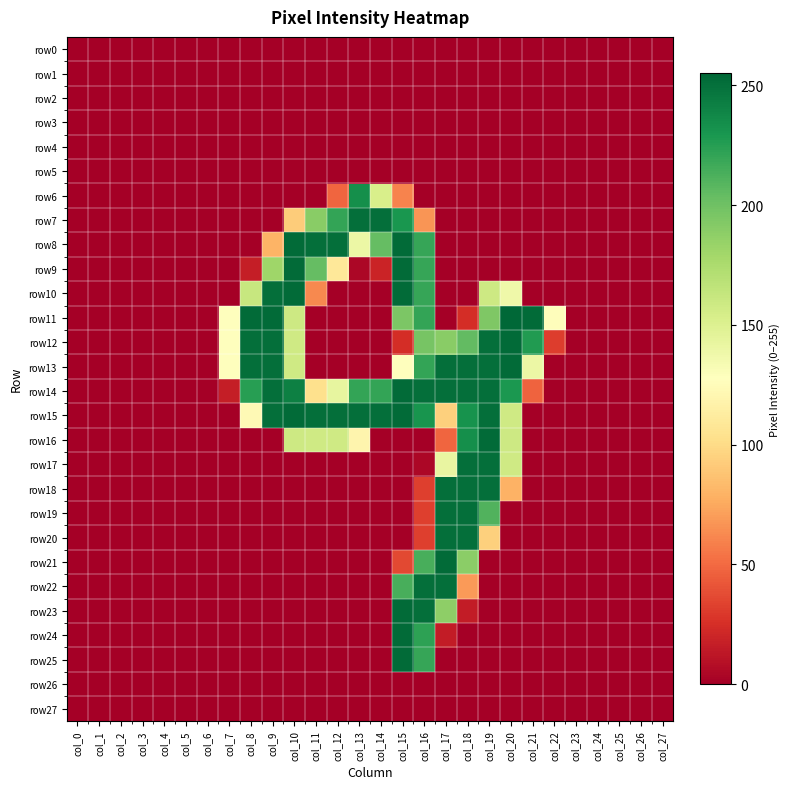

What is the total value across all series at col_12?

1181